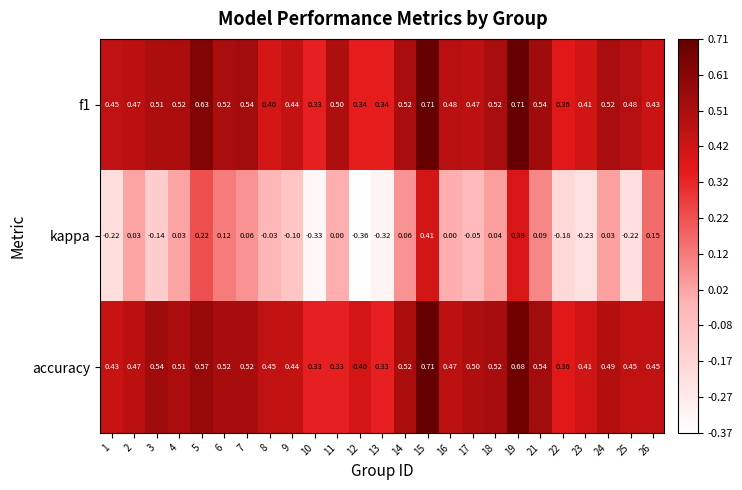

At which category is the sum across all series the highest?

15